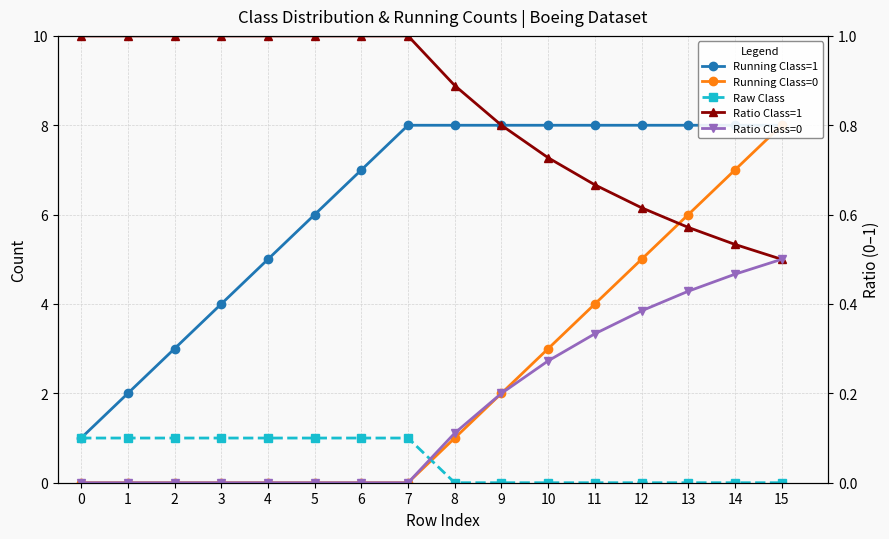

True or false: Ratio Class=0 and Ratio Class=1 cross at least once.

False